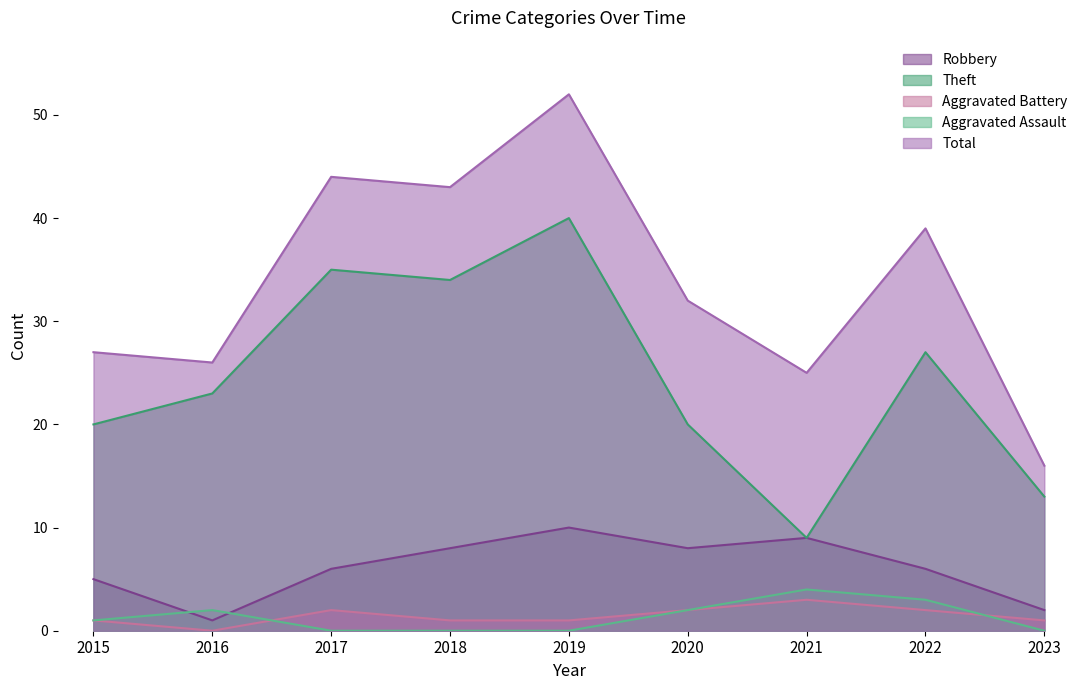

How many lines are shown in the chart?

5